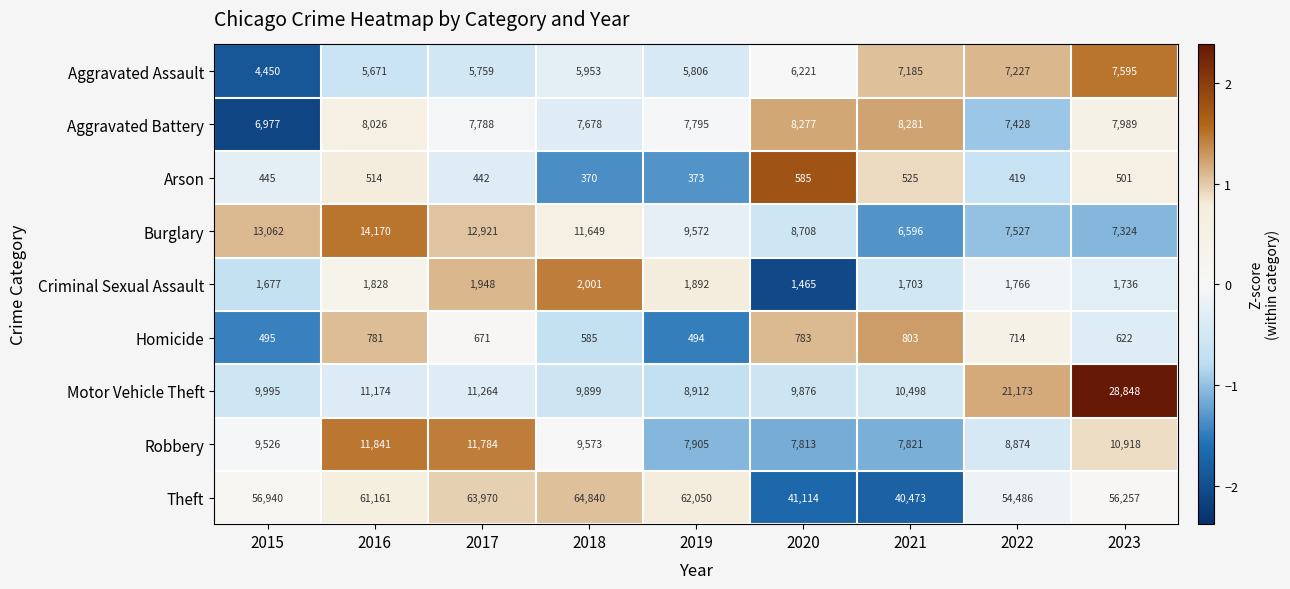

True or false: Theft has a value of 24092 at 2016.

False